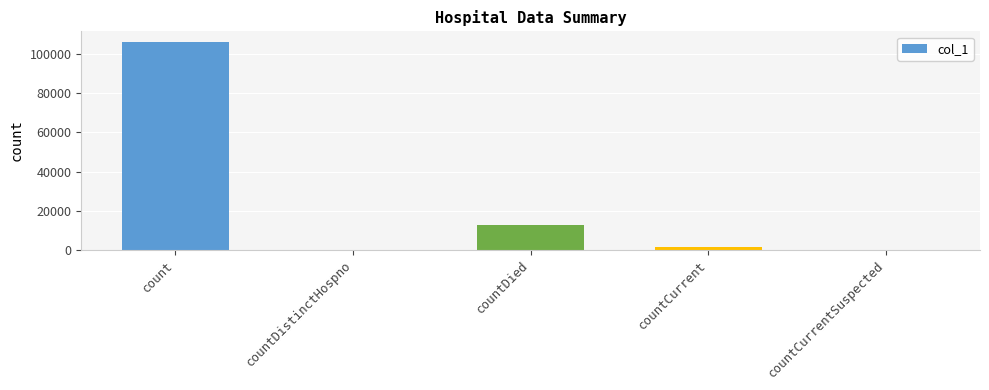

What is the change in value from countDistinctHospno to countCurrent?

+1162